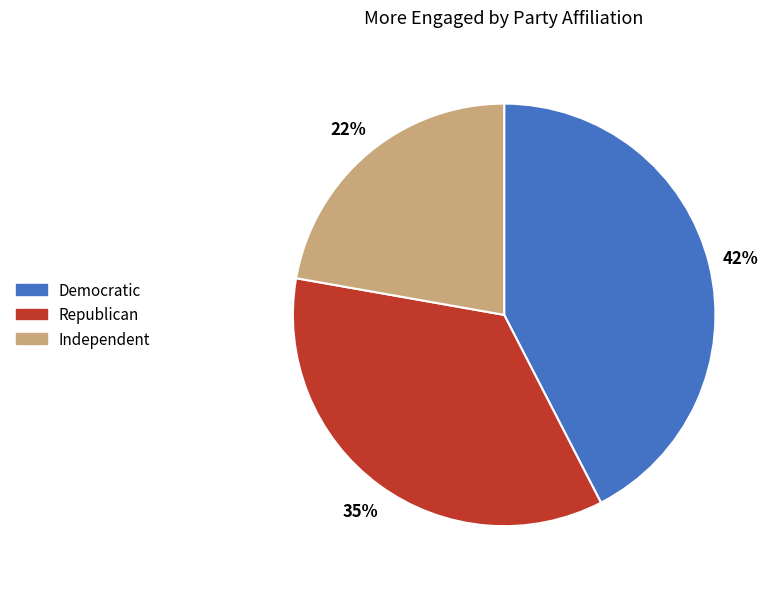

To the nearest percent, what portion does Independent represent?

22%